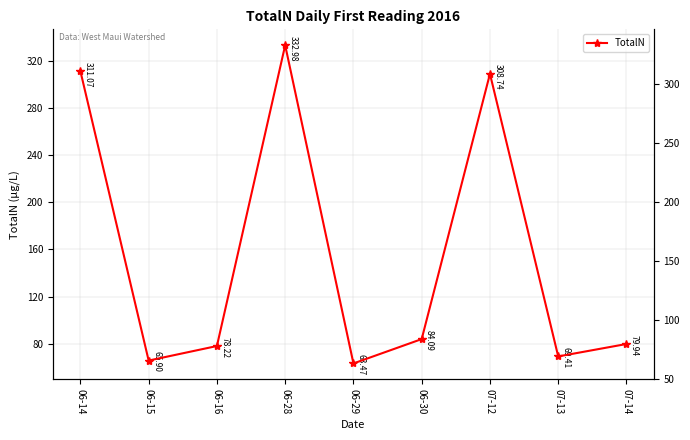

Rank the categories by value from highest to lowest.

06-28, 06-14, 07-12, 06-30, 07-14, 06-16, 07-13, 06-15, 06-29